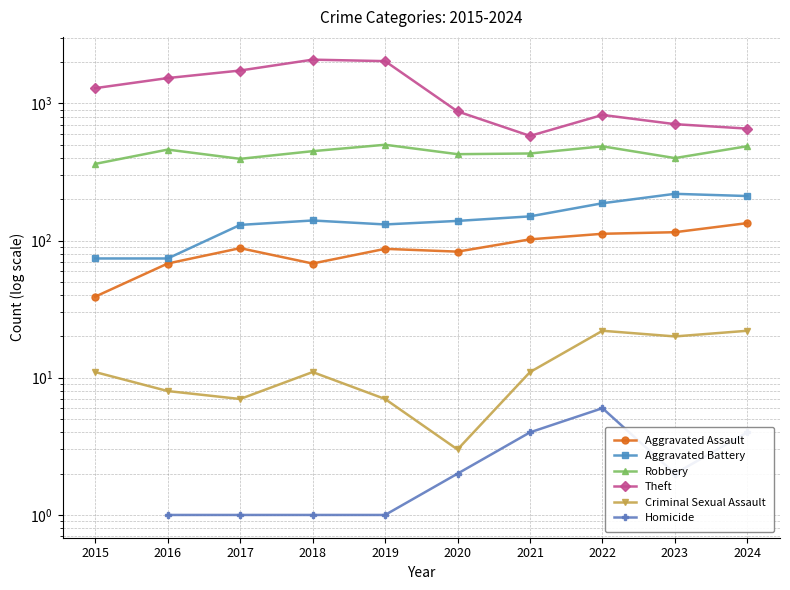

What are all the series names shown in the legend?

Aggravated Assault, Aggravated Battery, Robbery, Theft, Criminal Sexual Assault, Homicide